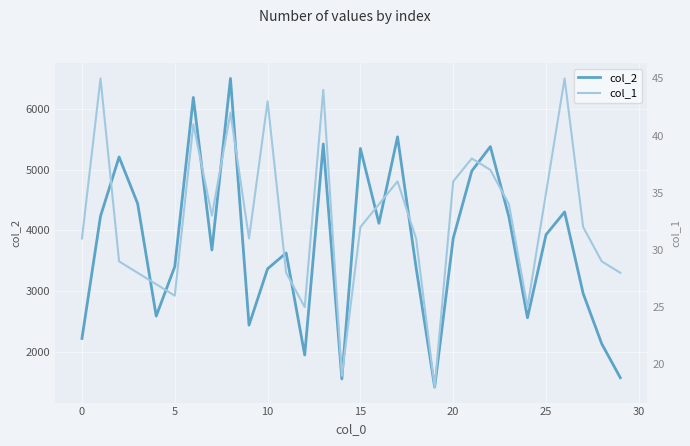

What is the difference between the second highest and second lowest values in the col_2 series?

4646